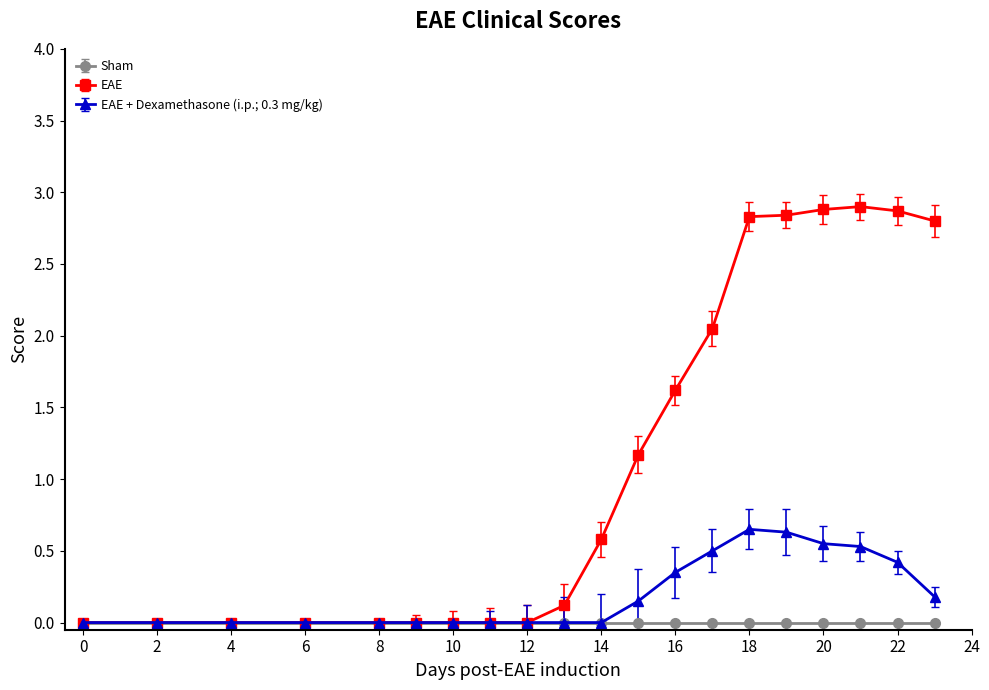

What are all the series names shown in the legend?

Sham, EAE, EAE + Dexamethasone (i.p.; 0.3 mg/kg)